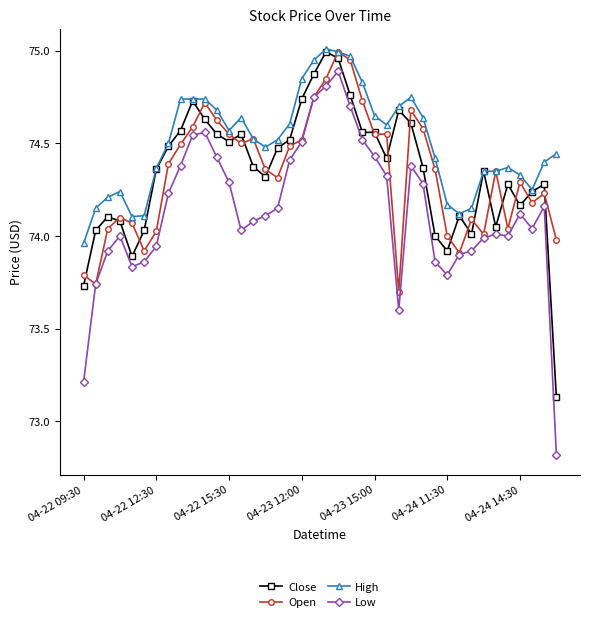

True or false: Low has more than 1 points higher than both neighbors.

True